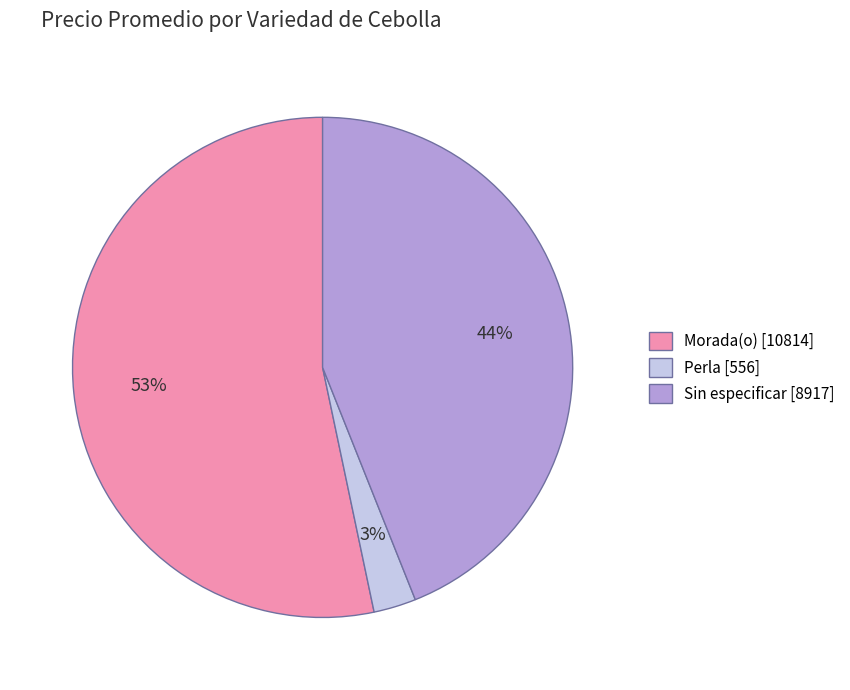

To the nearest percent, what percentage of the pie is Perla [556]?

3%